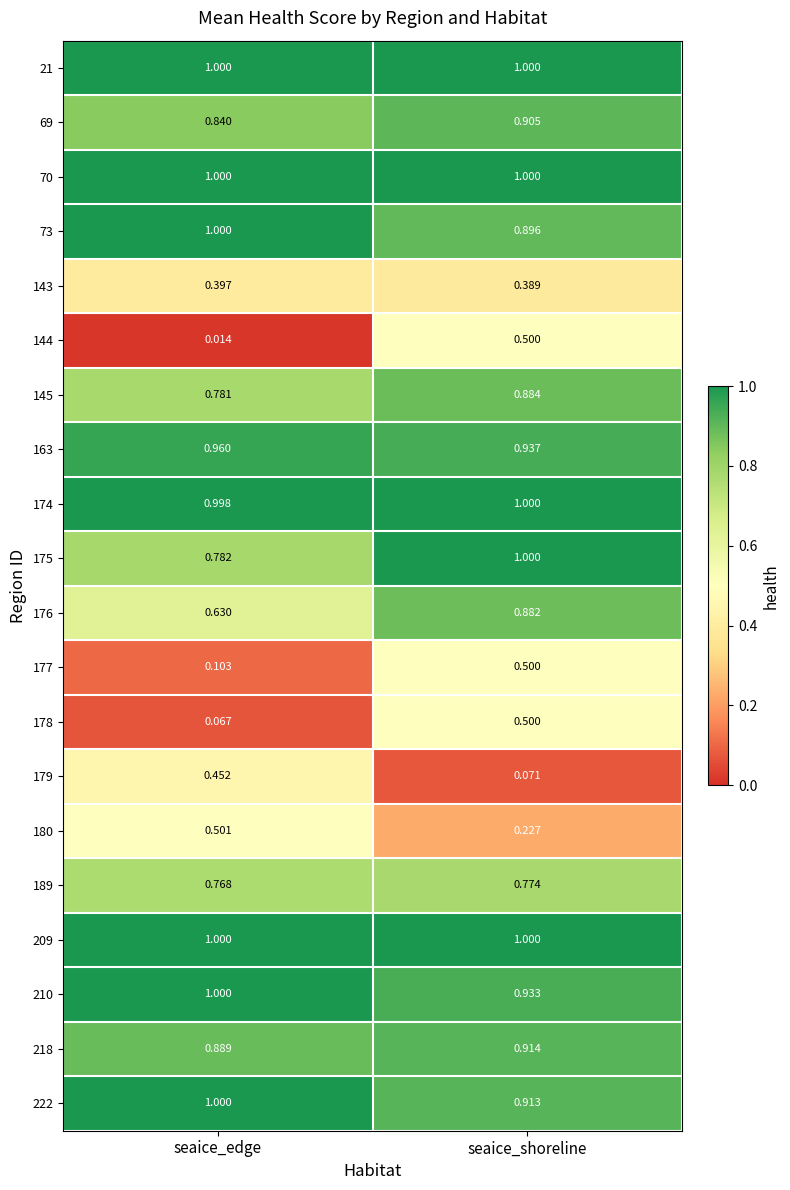

At which label does 218 reach its peak?

seaice_shoreline